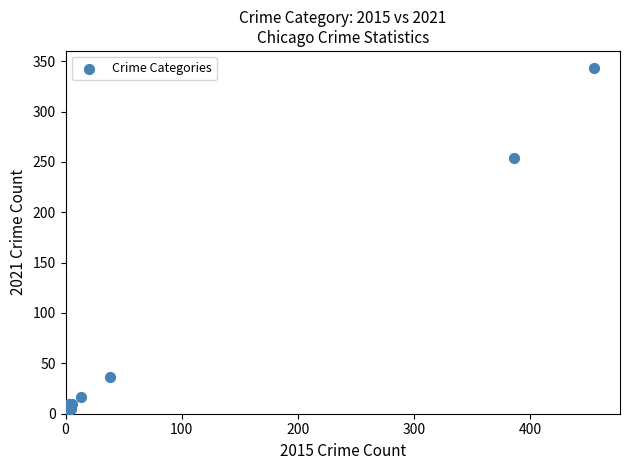

What Y value in the scatter plot is closest to 171?

254